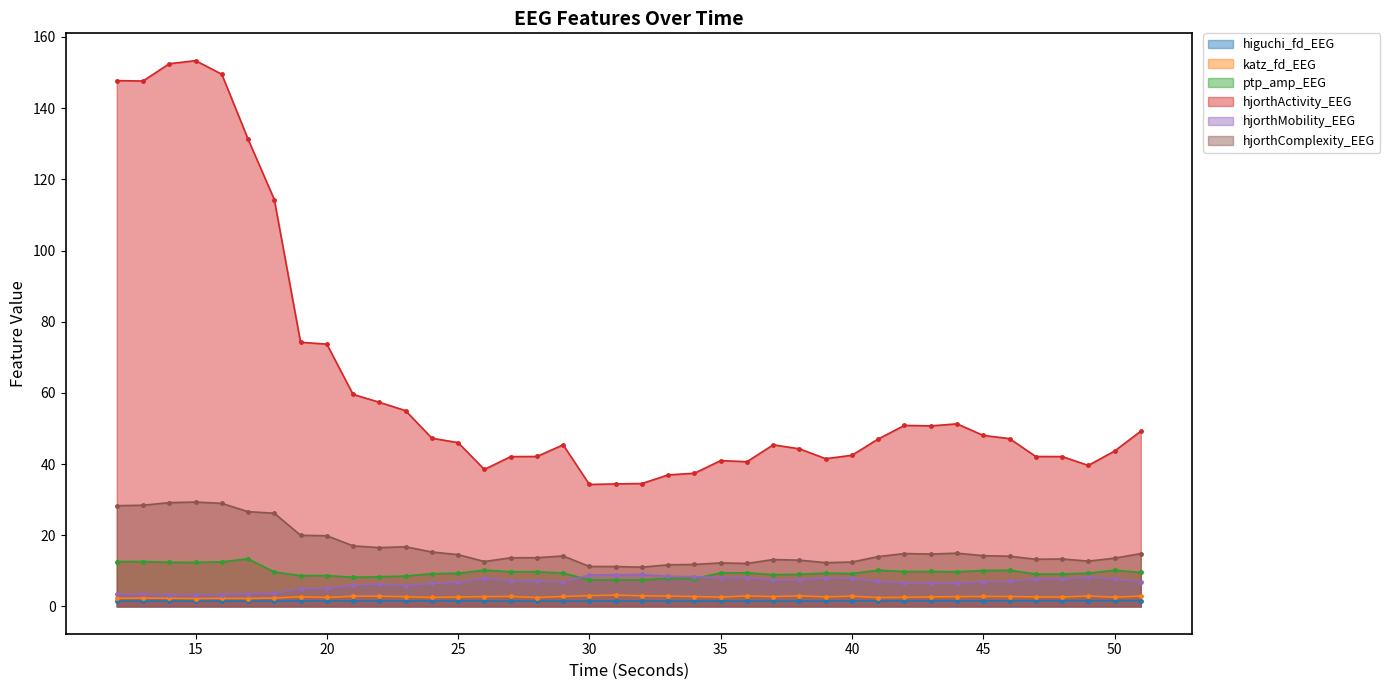

What is the sum of the hjorthActivity_EEG values at 25 and 43?

96.7